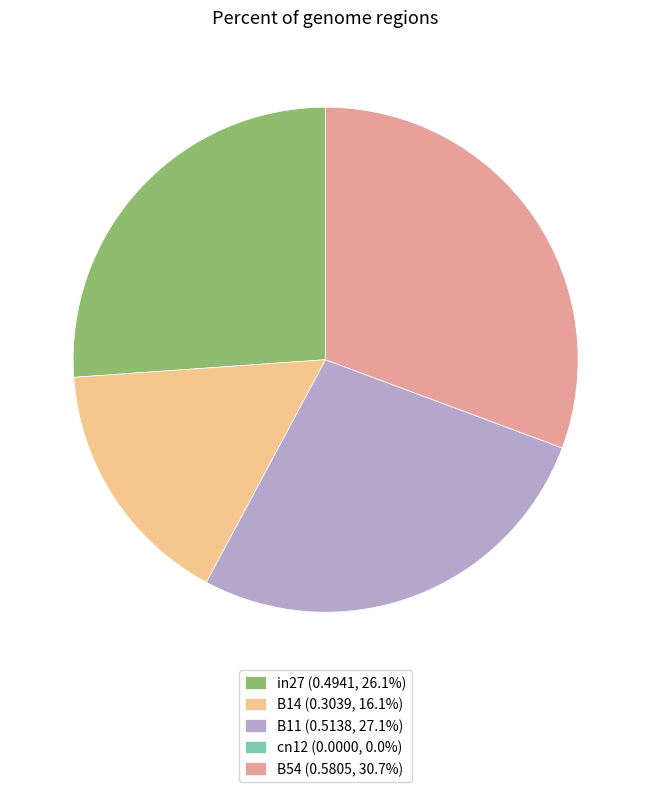

Do in27 (0.4941, 26.1%) and B54 (0.5805, 30.7%) together represent more than half of the pie?

Yes